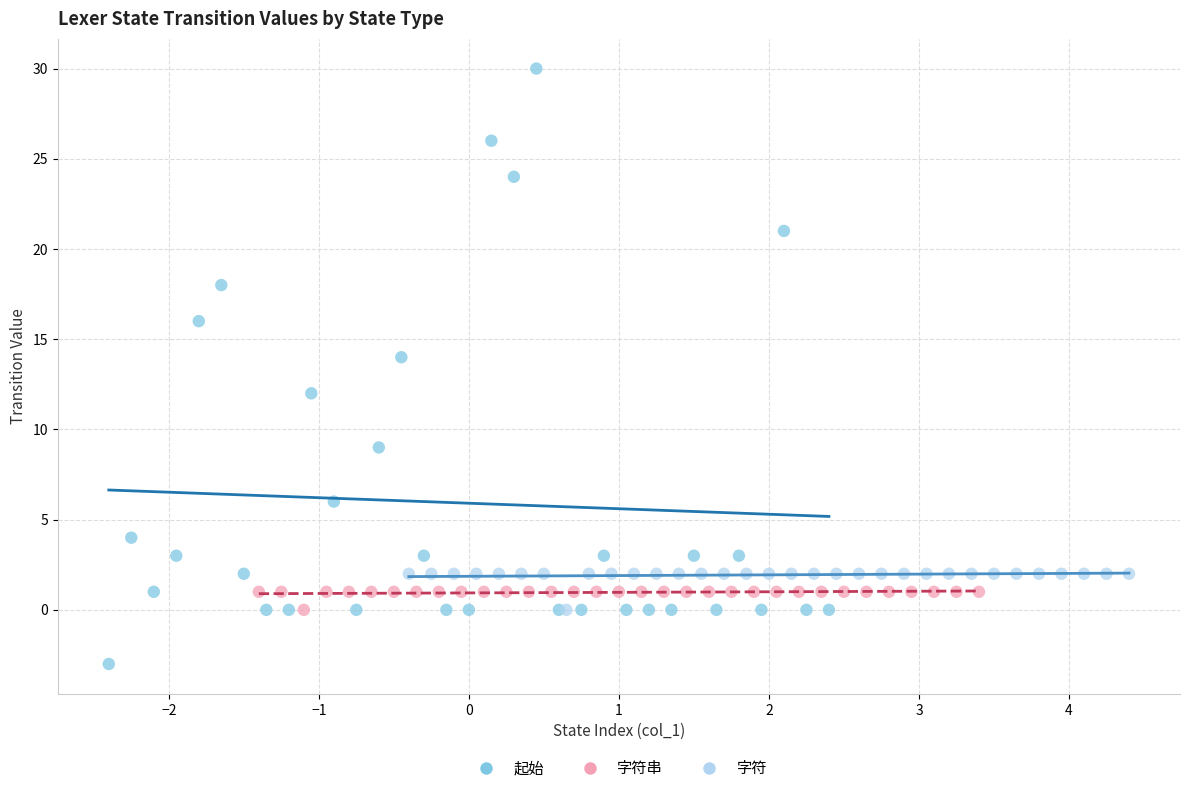

Which series has the widest spread of Y values?

起始